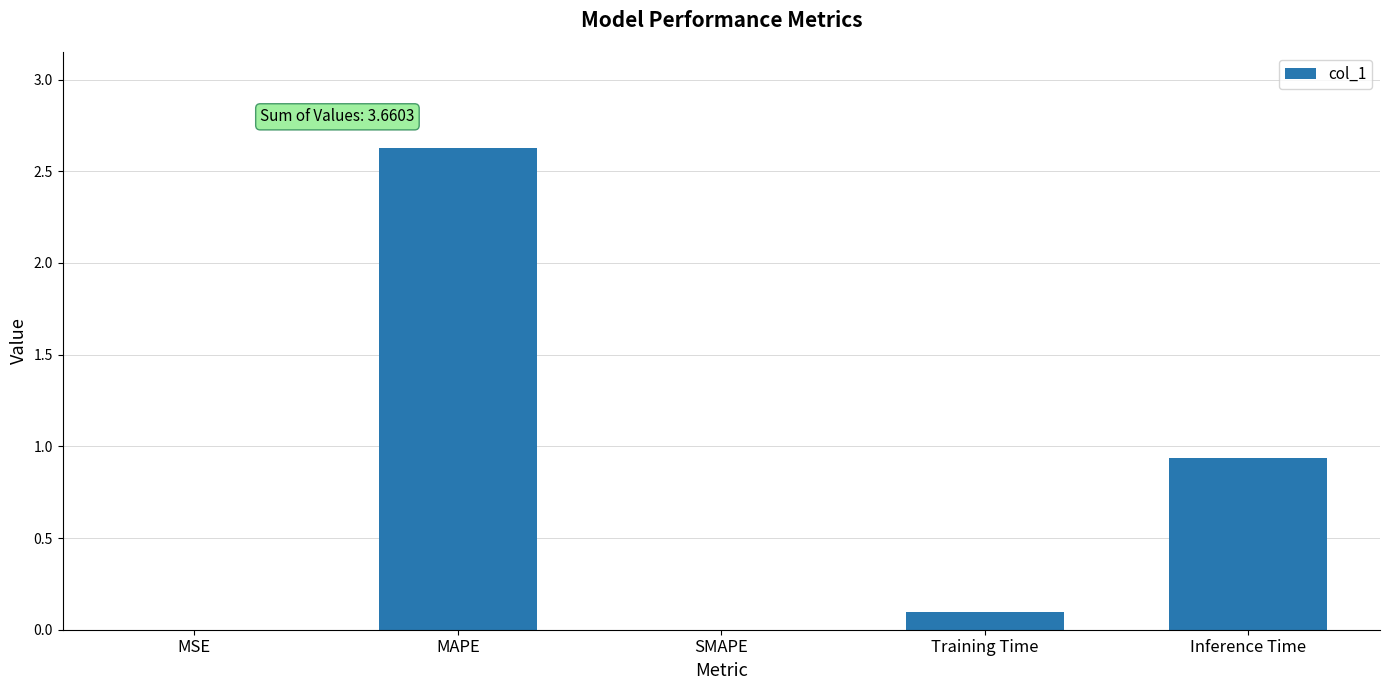

What is the sum of all values?

3.7